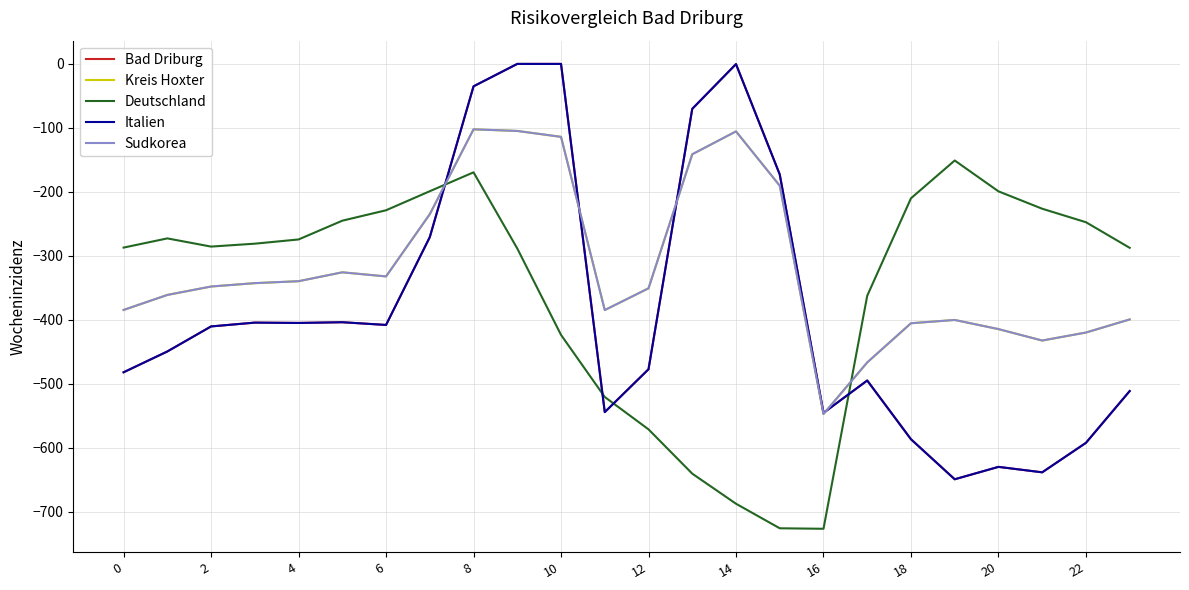

Is this an area chart (filled region under the line)?

No